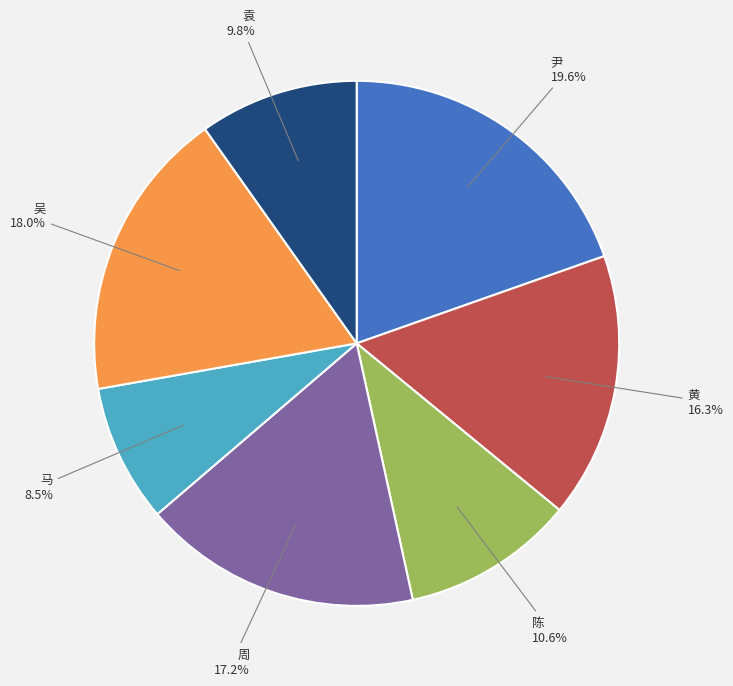

To the nearest percent, what is the combined percentage of 尹 and 黄?

36%